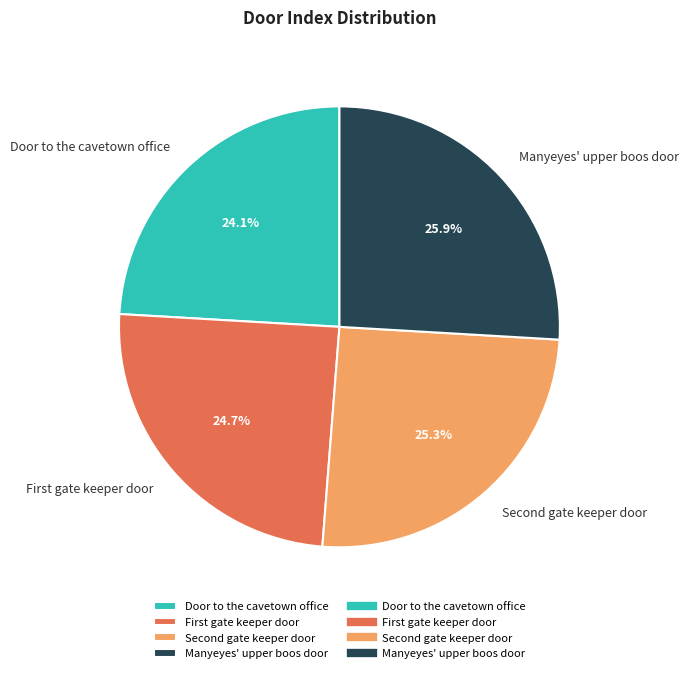

To the nearest percent, what is the difference between the Manyeyes' upper boos door and Door to the cavetown office slice percentages?

2%